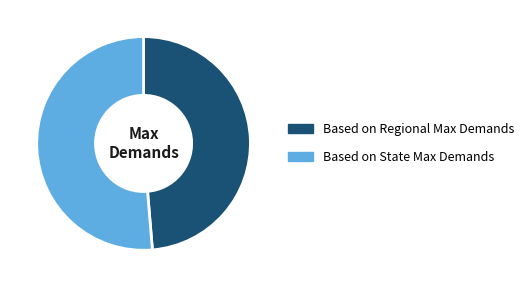

Is it true that Based on Regional Max Demands is 49% of the pie?

True